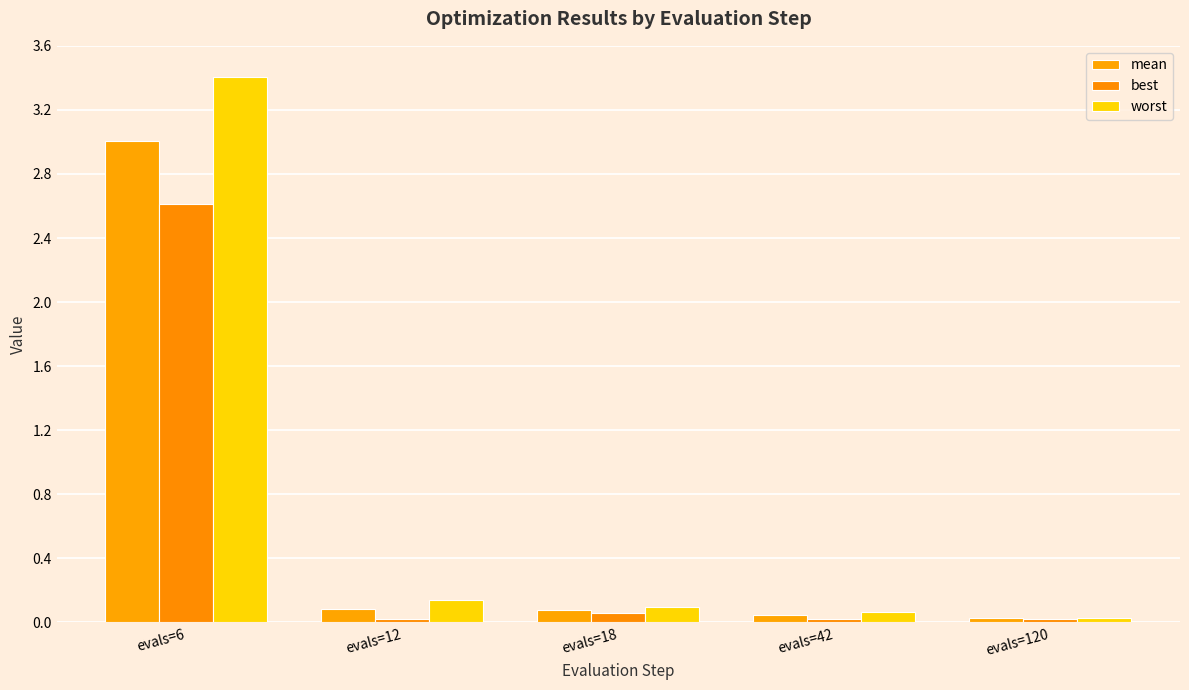

How many distinct data groups are displayed?

3